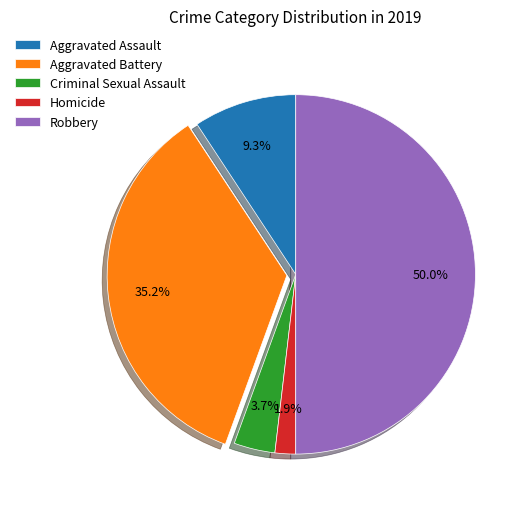

To the nearest percent, what is the average slice percentage?

20%